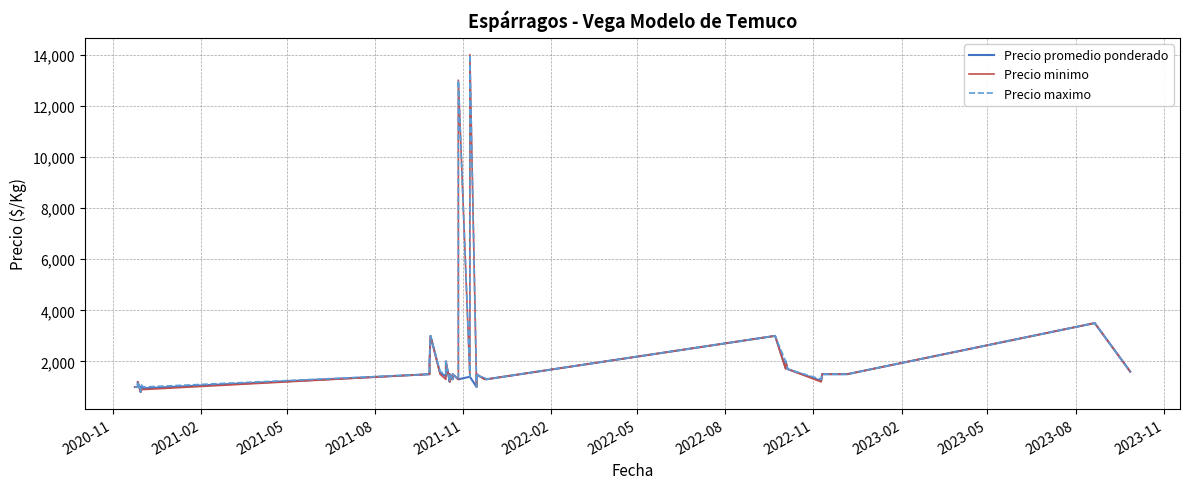

What is the minimum value shown in the chart?

800